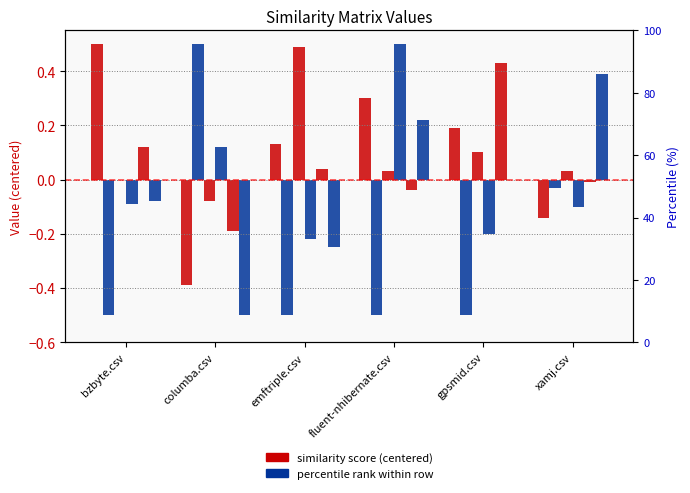

Is the value of fluent-nhibernate.csv at bzbyte.csv greater than the value of emftriple.csv at bzbyte.csv?

Yes